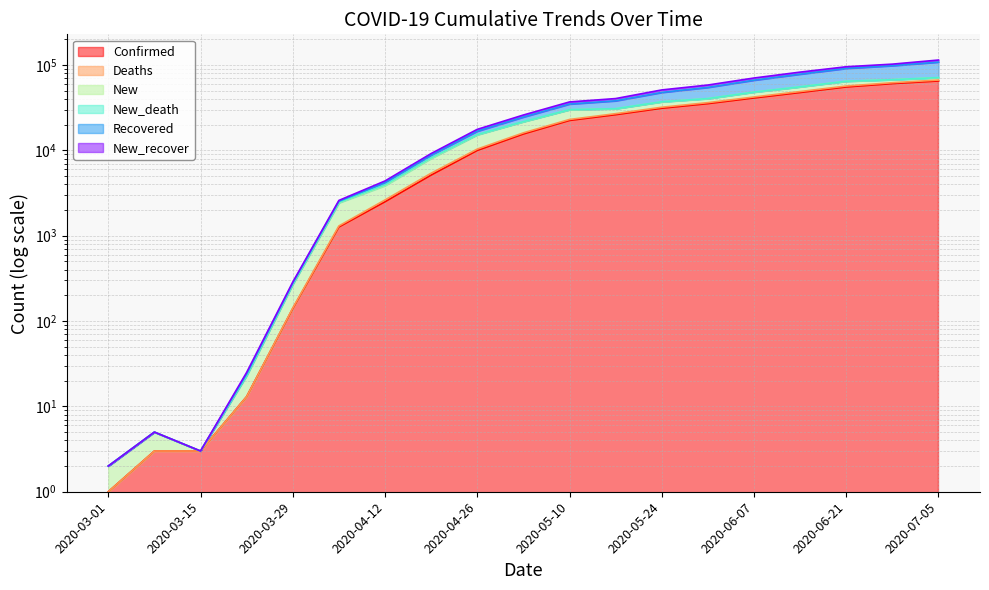

Which has a higher value, 2020-04-12 or 2020-05-17?

2020-05-17